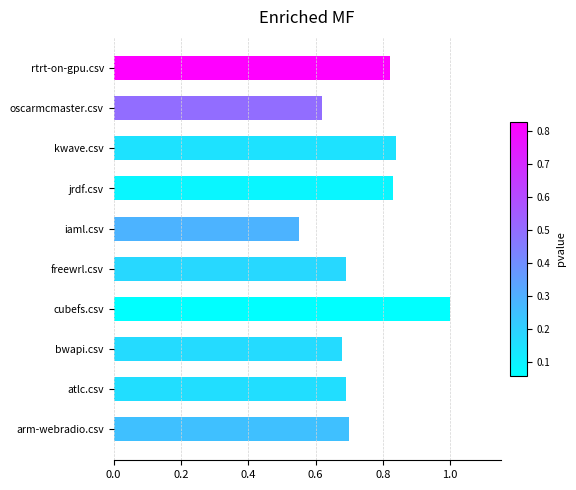

Which label corresponds to the smallest value in the chart?

iaml.csv